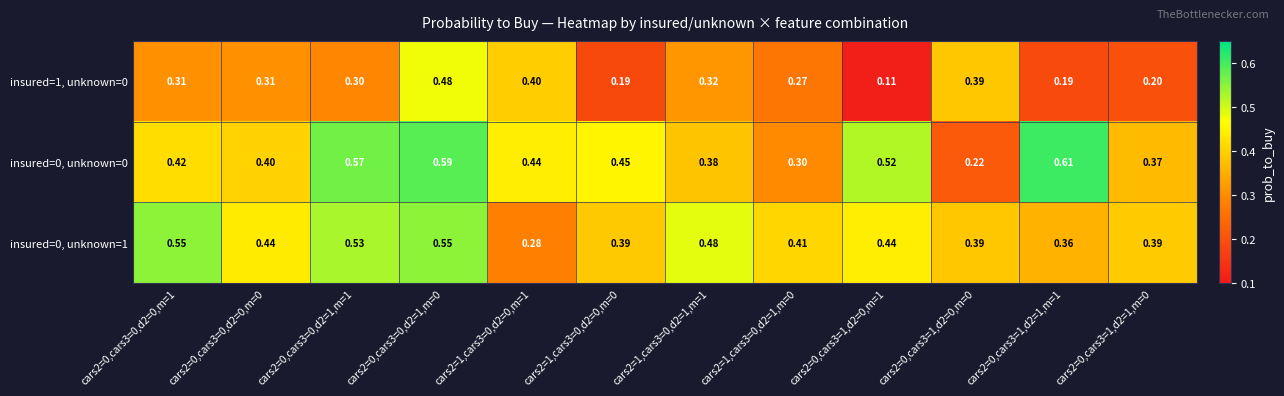

Is the value of insured=0, unknown=1 at cars2=0,cars3=1,d2=0,m=0 greater than the value of insured=0, unknown=0 at cars2=0,cars3=0,d2=1,m=0?

No